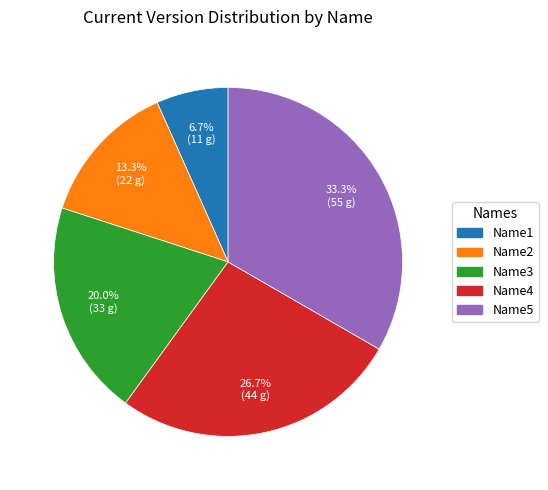

Is Name2 the majority of the pie?

No